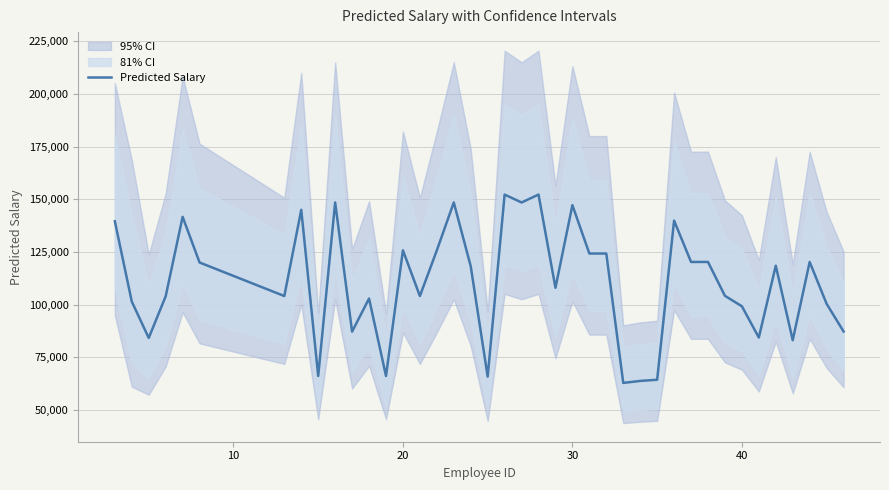

What is the minimum value for Predicted Salary?

62902